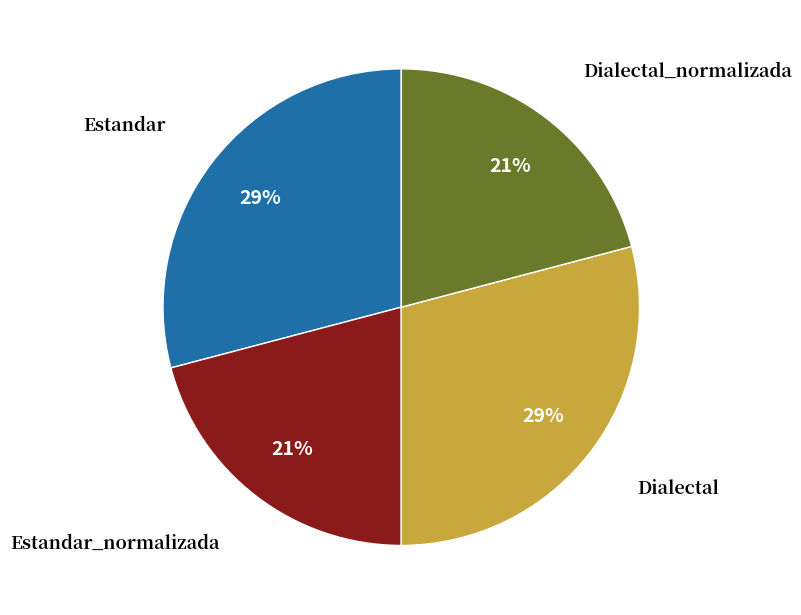

To the nearest percent, what is the difference between the largest and smallest slice percentages?

8%